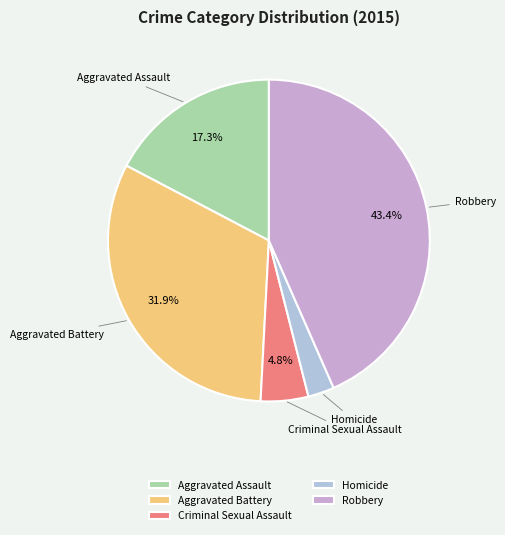

Count the number of slices in the pie.

5